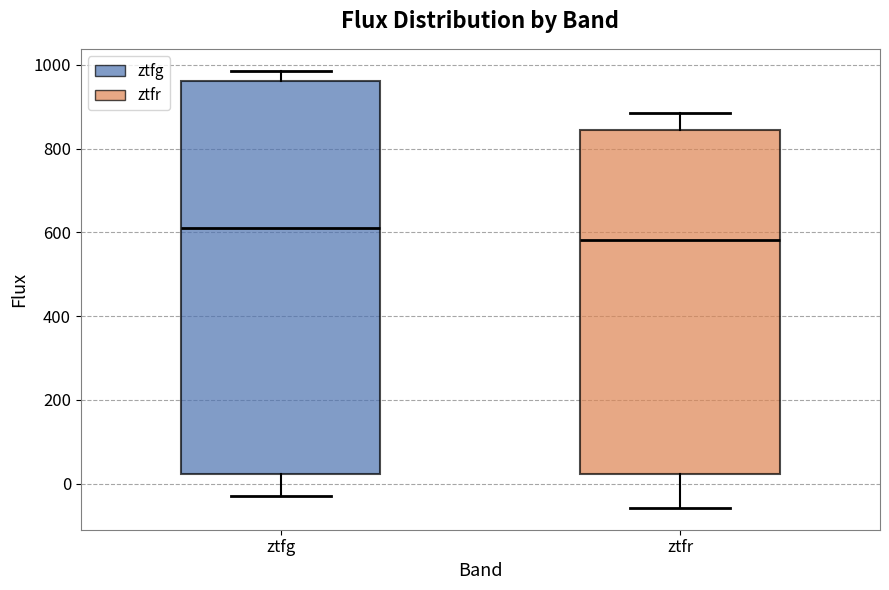

Where is the upper edge of the box for ztfg on the y-axis? The values are not printed on the chart, so give them approximately, as read against the axis.

960